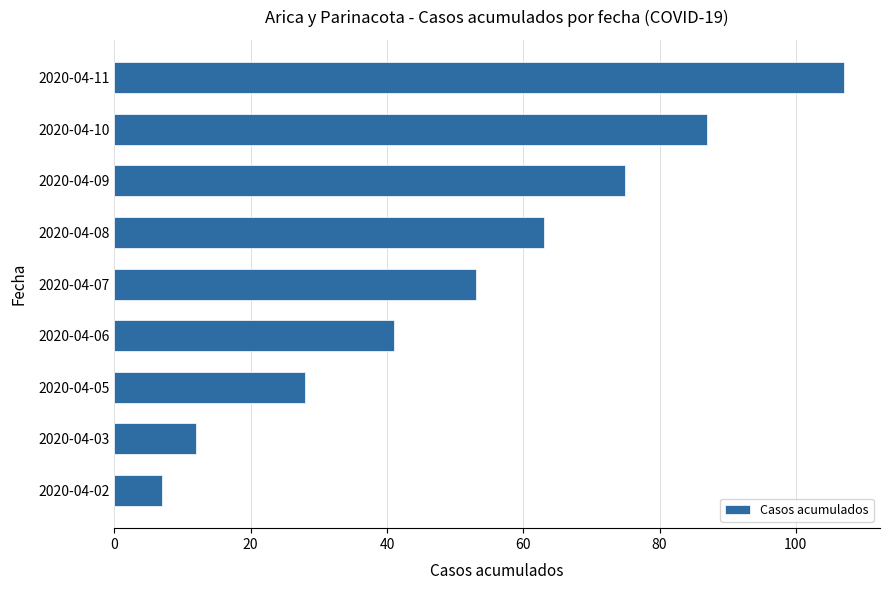

Rank the categories by value from highest to lowest.

2020-04-11, 2020-04-10, 2020-04-09, 2020-04-08, 2020-04-07, 2020-04-06, 2020-04-05, 2020-04-03, 2020-04-02